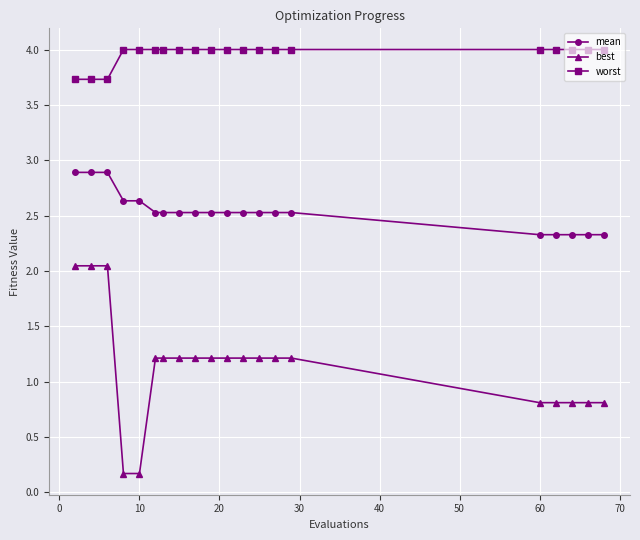

What is the difference between the maximum and minimum values in the worst series?

0.3